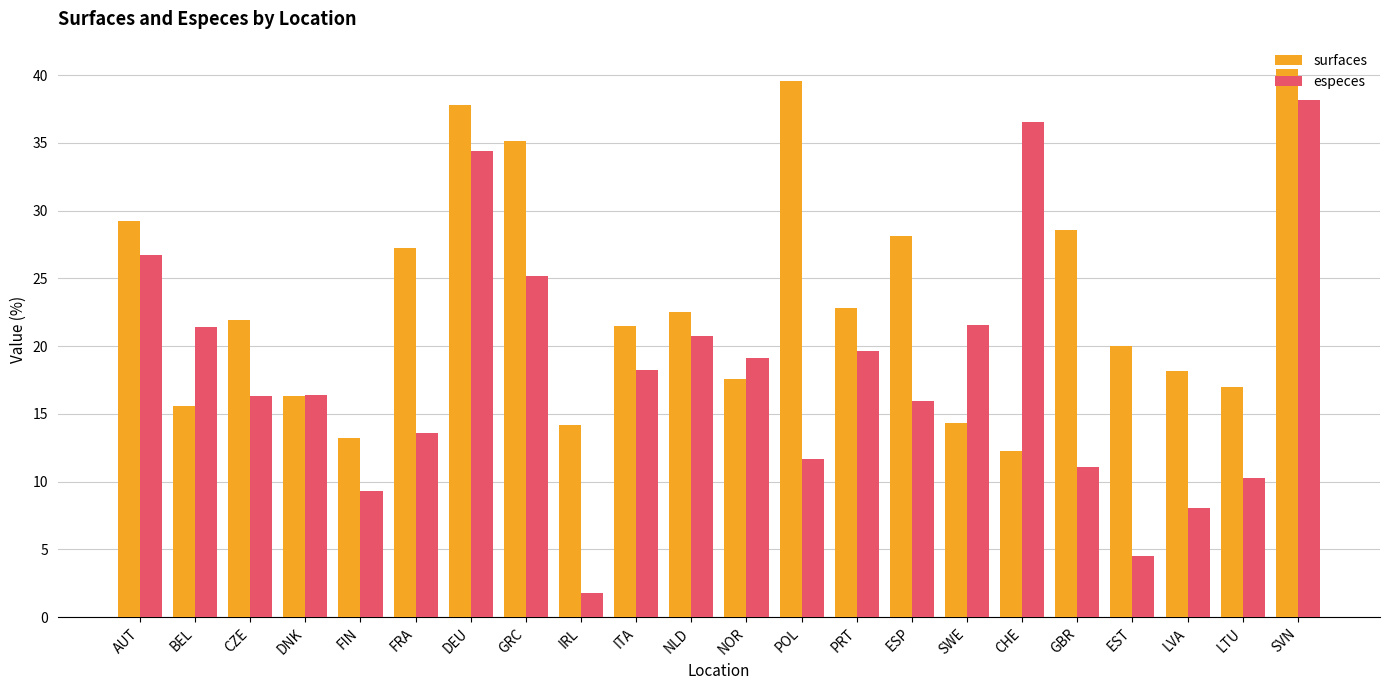

What is the label of the 20th bar from the right?

CZE